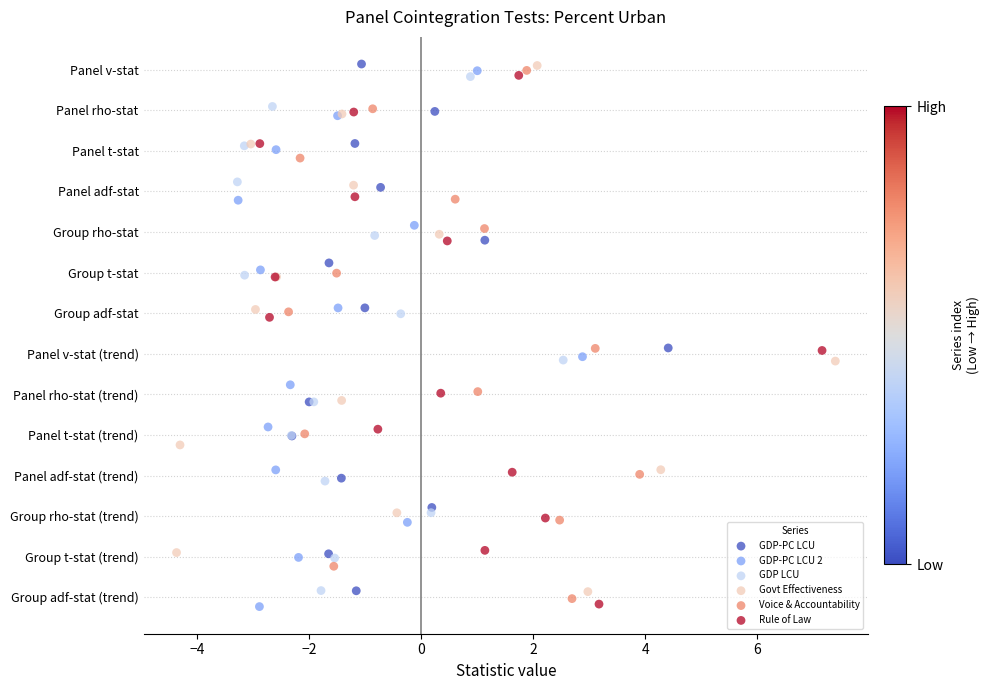

What are all the series names shown in the legend?

GDP-PC LCU, GDP-PC LCU 2, GDP LCU, Govt Effectiveness, Voice & Accountability, Rule of Law